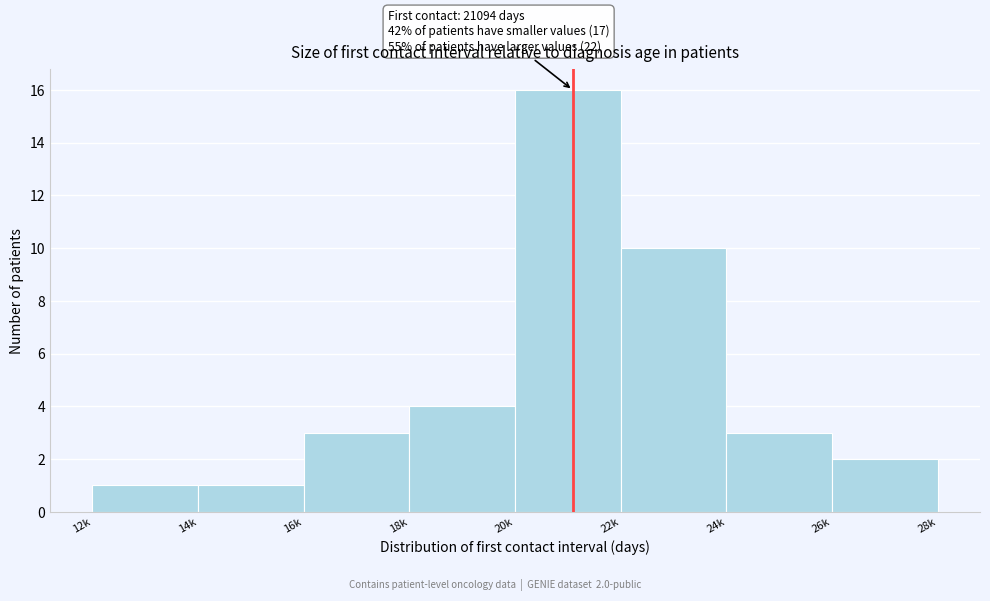

Reading right to left, extract all data points from this chart.

2	3	10	16	4	3	1	1